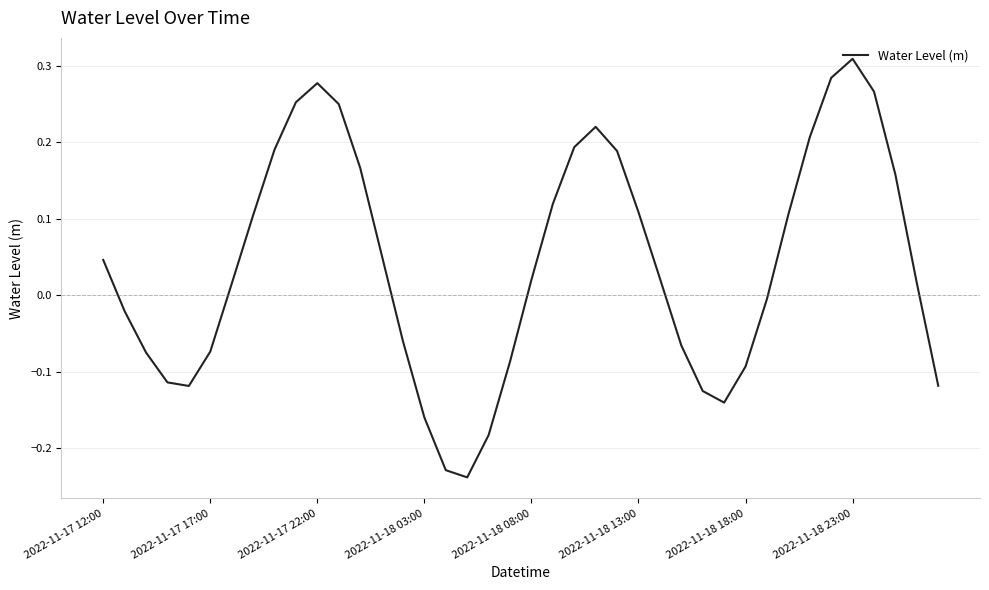

How many lines are shown in the chart?

1